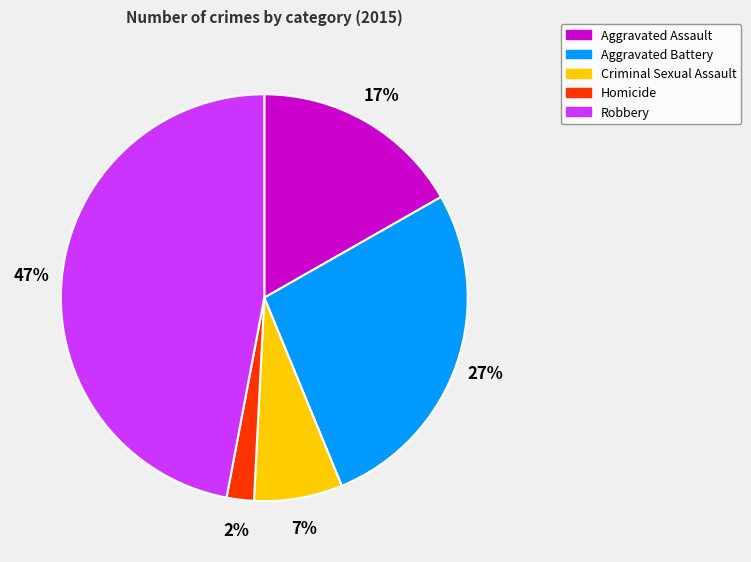

What percentage is the Criminal Sexual Assault slice, to the nearest percent?

7%